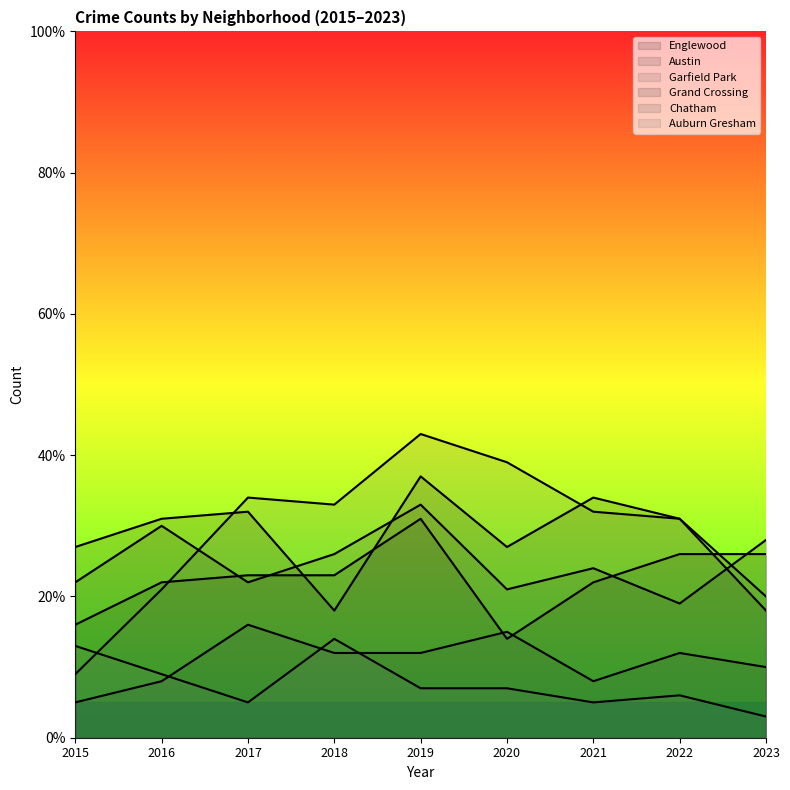

Which has a higher value, 2017 or 2016?

2017